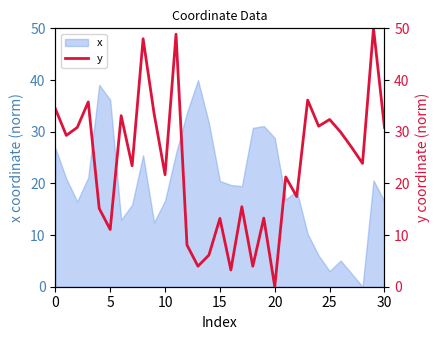

Count the number of categories in the chart.

31